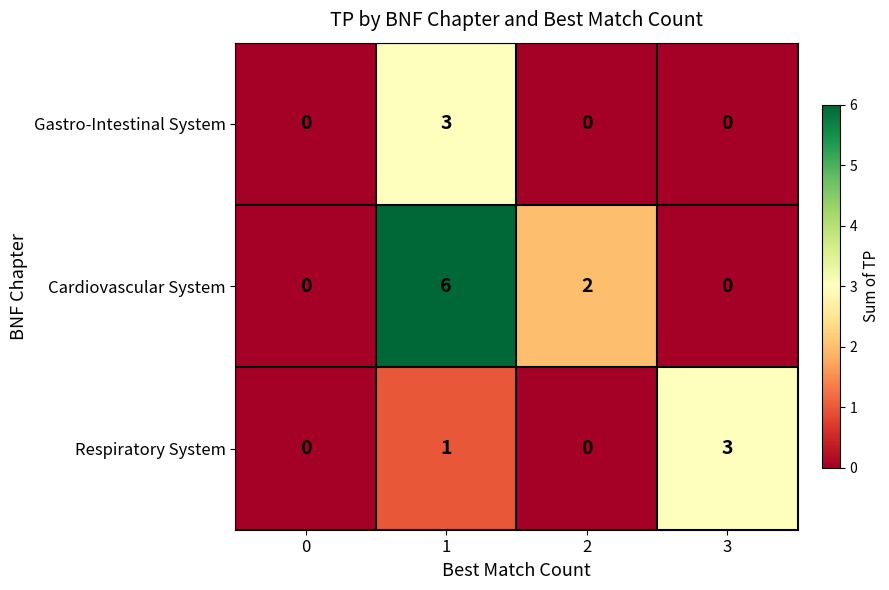

What is the spread (max minus min) of values at 1?

5